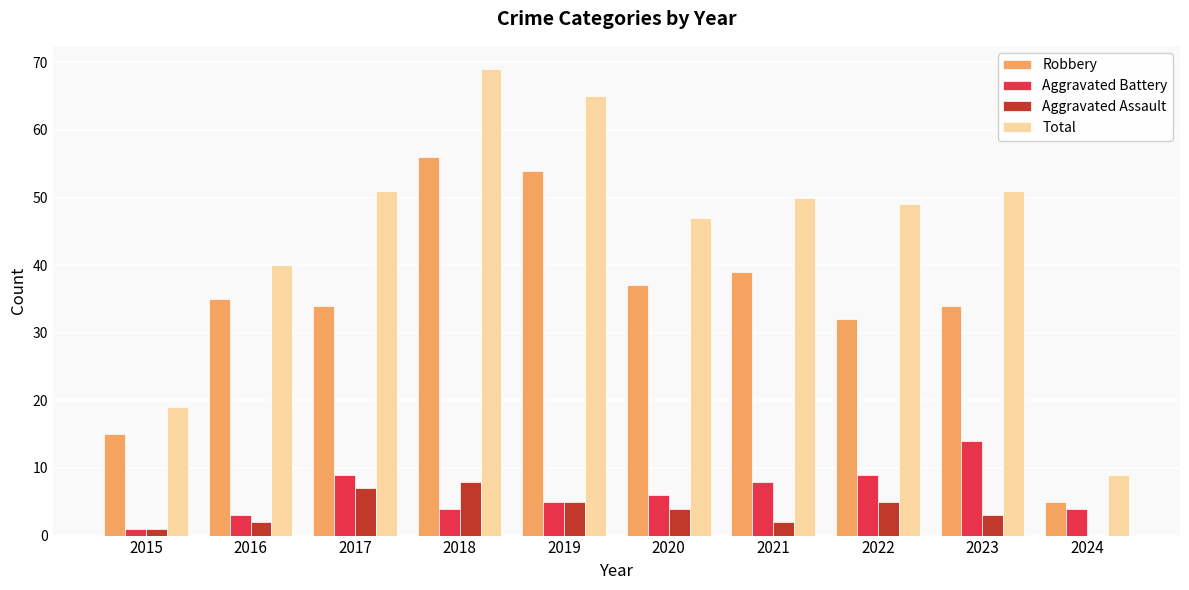

What is the maximum value shown in the chart?

69